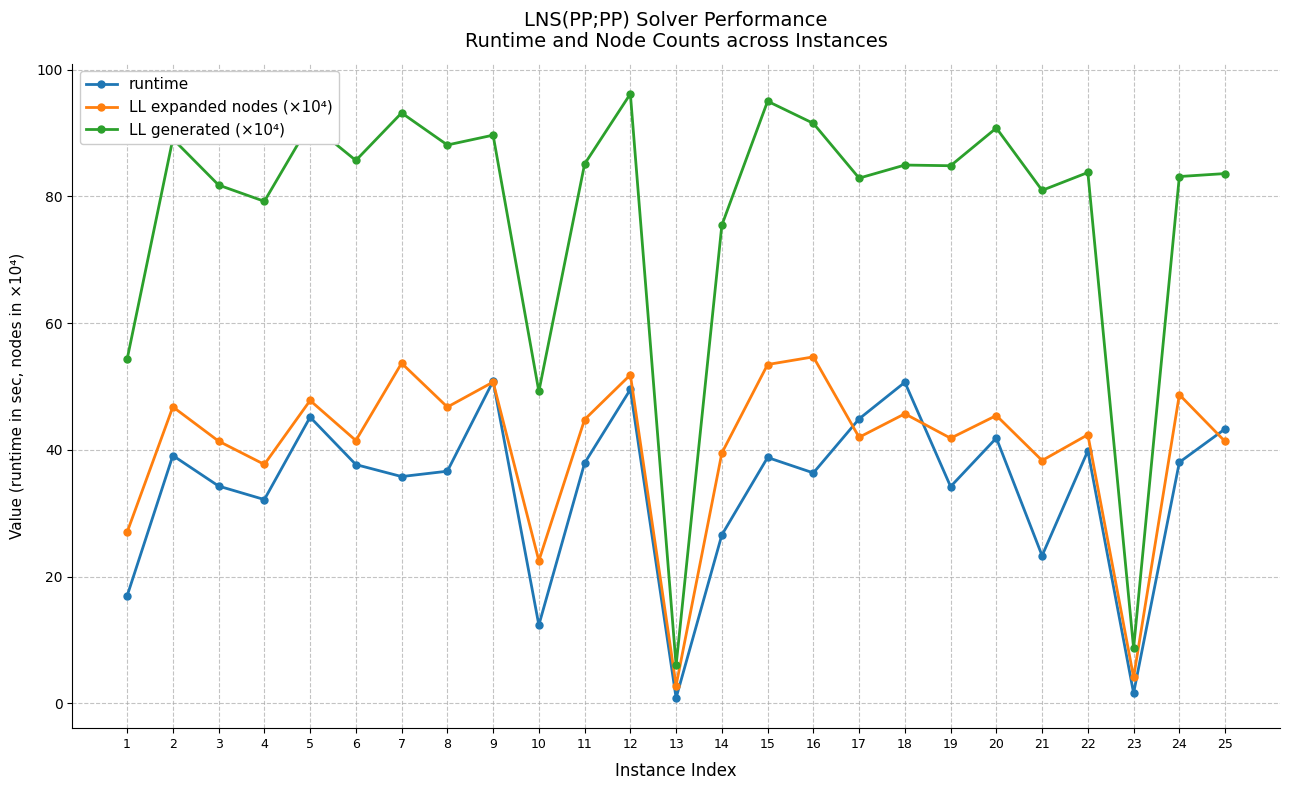

What is the sum of the LL expanded nodes (×10⁴) values at 24 and 5?

96.5